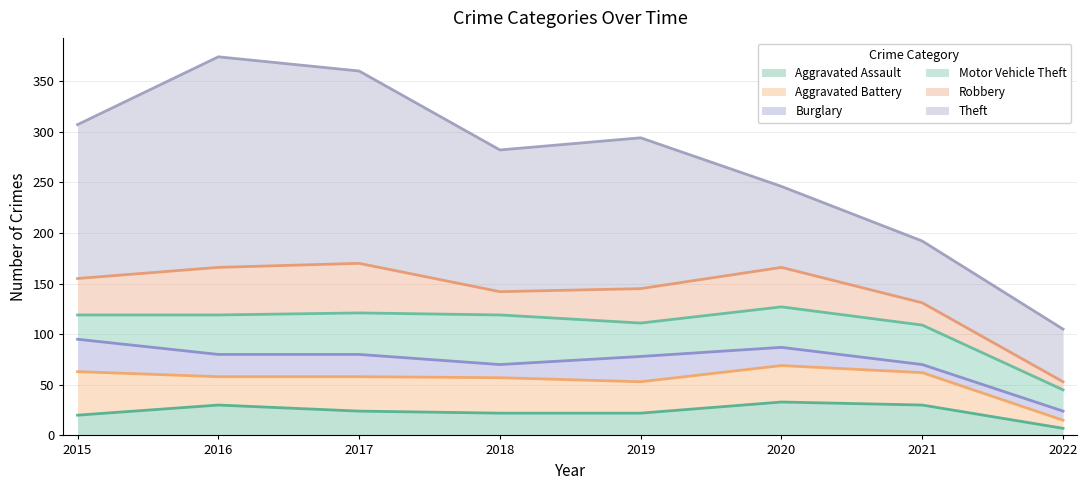

List the series in order of their peak value, lowest first.

Burglary, Aggravated Assault, Aggravated Battery, Motor Vehicle Theft, Robbery, Theft